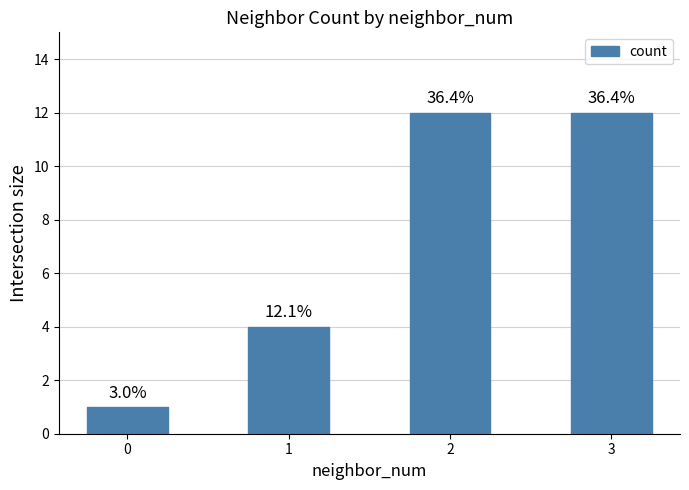

Are the bars grouped side by side (vs. stacked)?

No